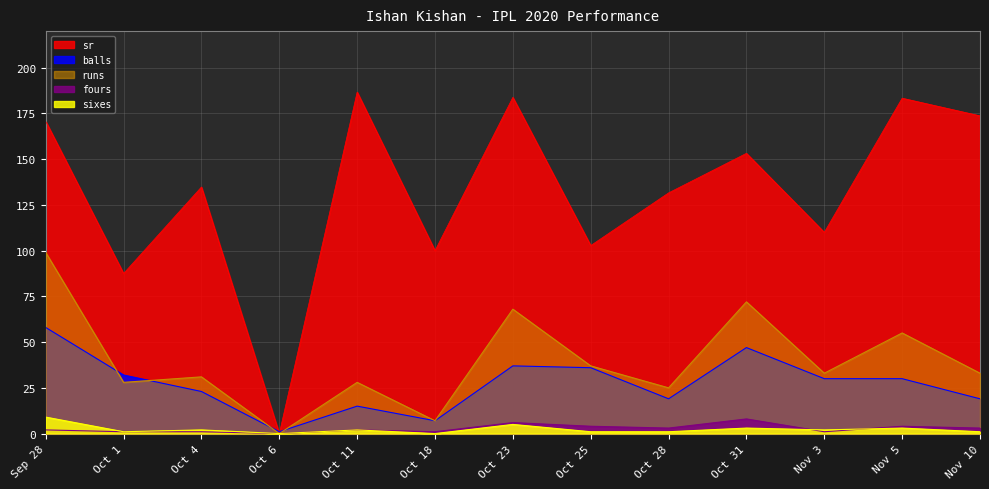

At which label is fours closest to 4?

Oct 25